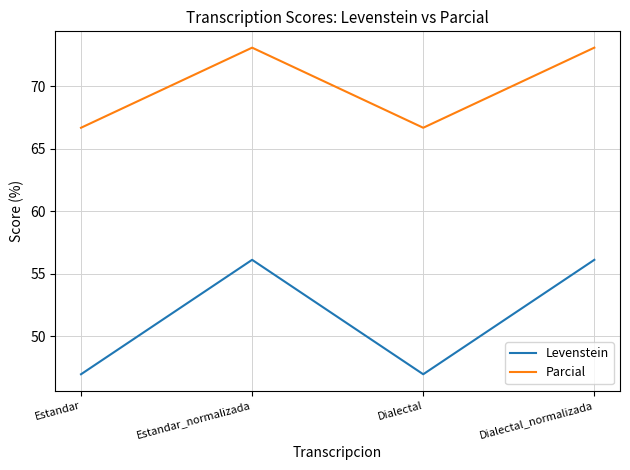

What position from the left is Dialectal?

3